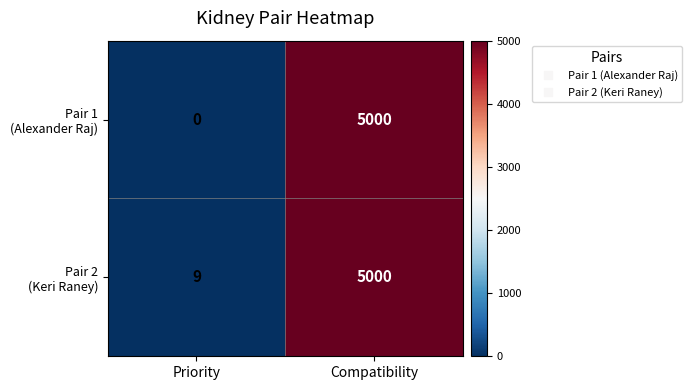

What is the total value across all series at Compatibility?

10000